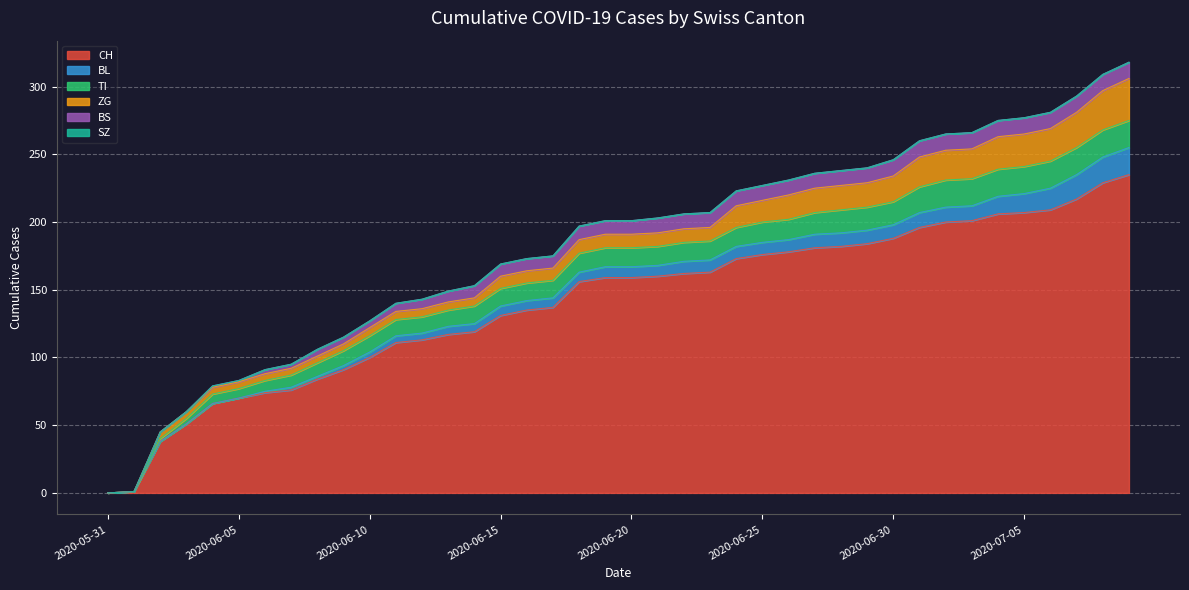

The BS series shows 16 at 2020-06-18. True or false?

False